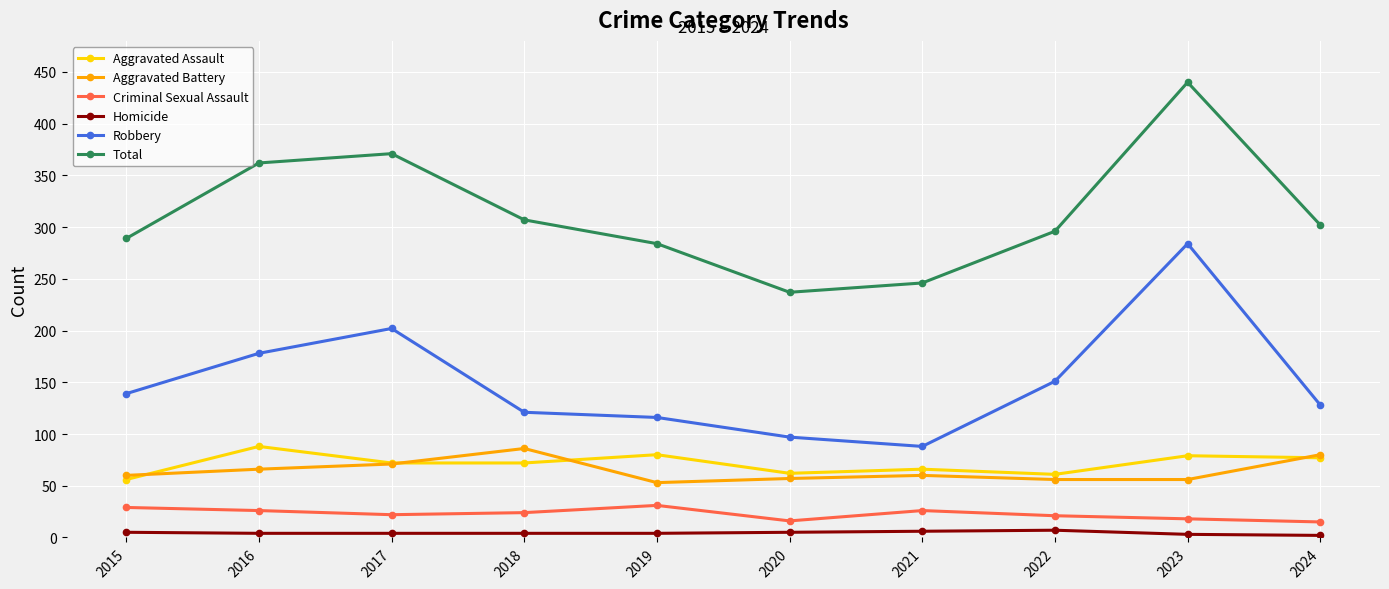

Where is the first local maximum for Robbery?

2017